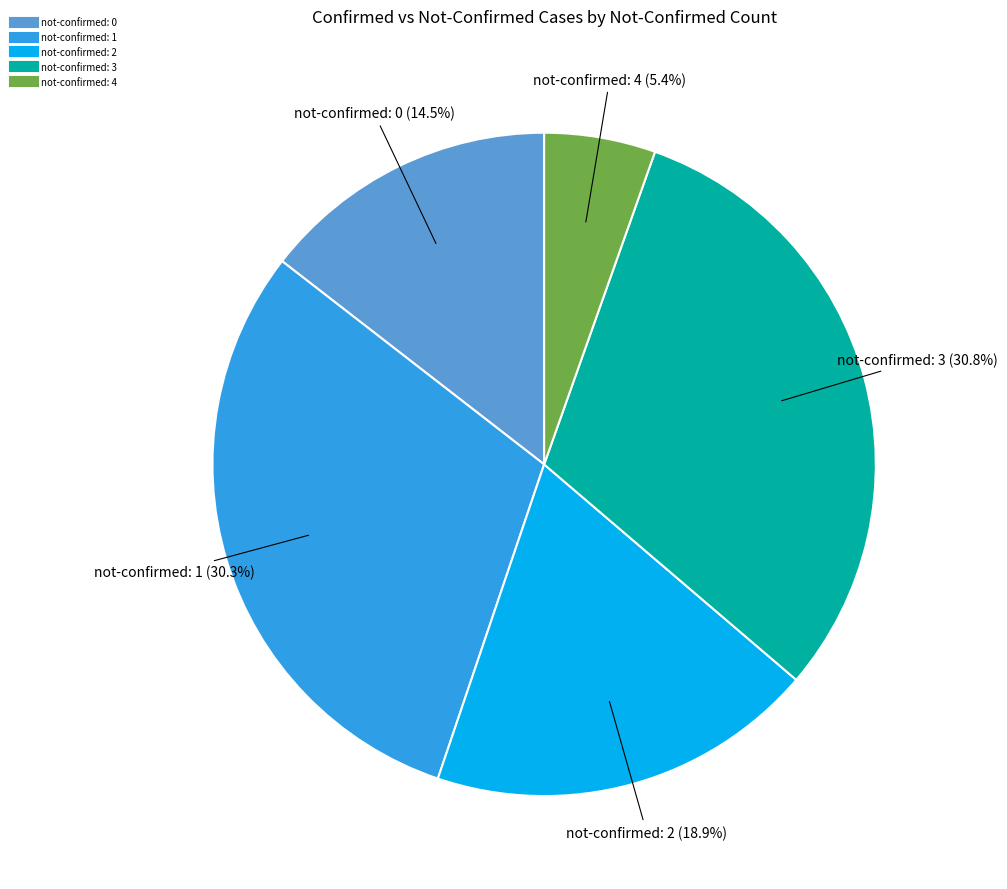

Is there a majority slice in this chart?

No